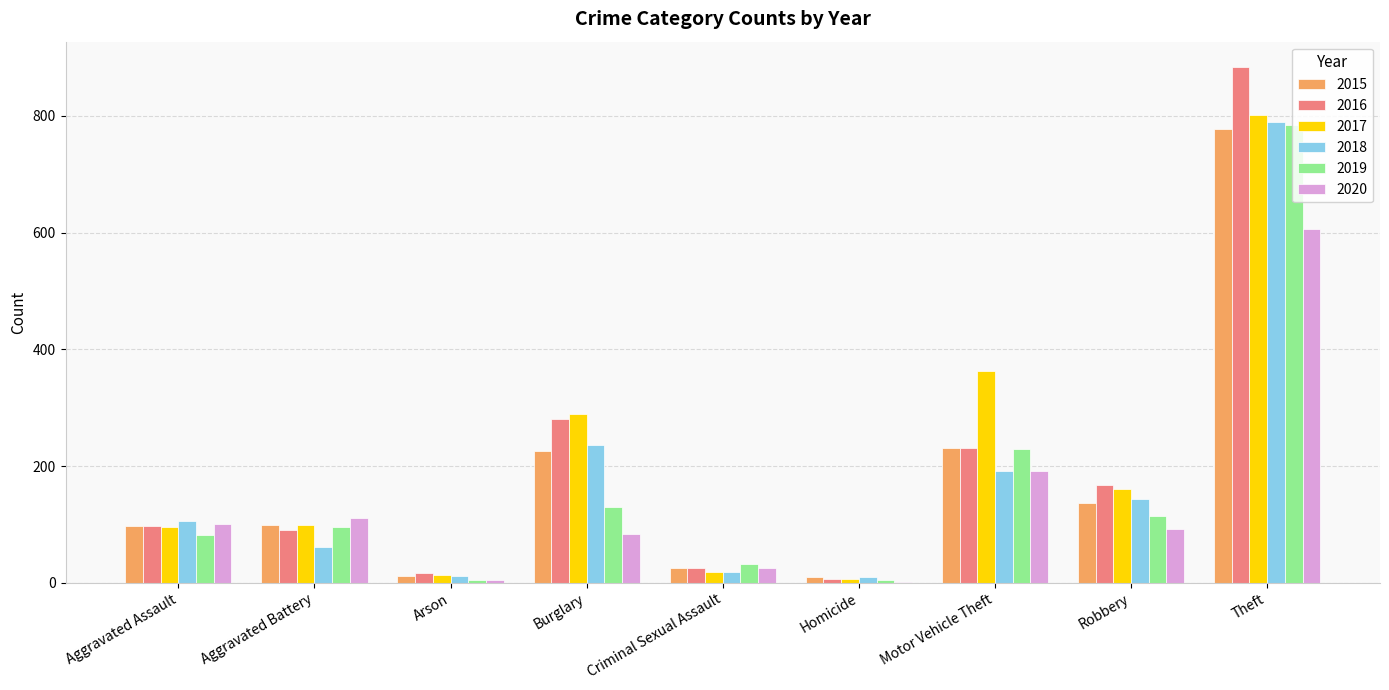

Does the chart contain stacked bars?

No